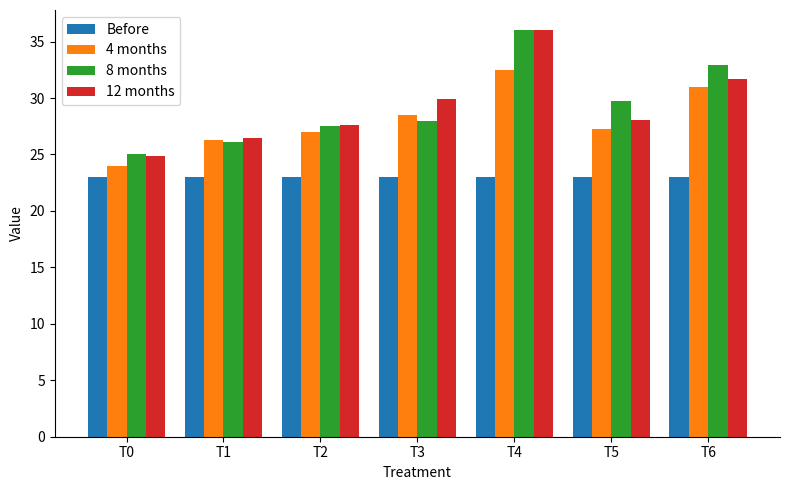

What is the average value of the 8 months series?

29.3